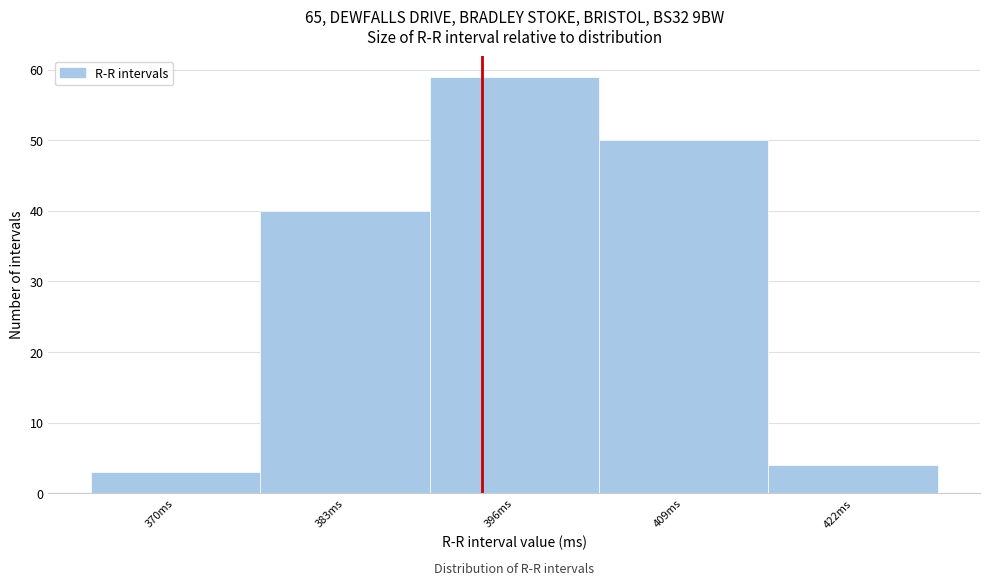

Reading left to right, transcribe all the data shown in this chart.

370ms=3	383ms=40	396ms=59	409ms=50	422ms=4